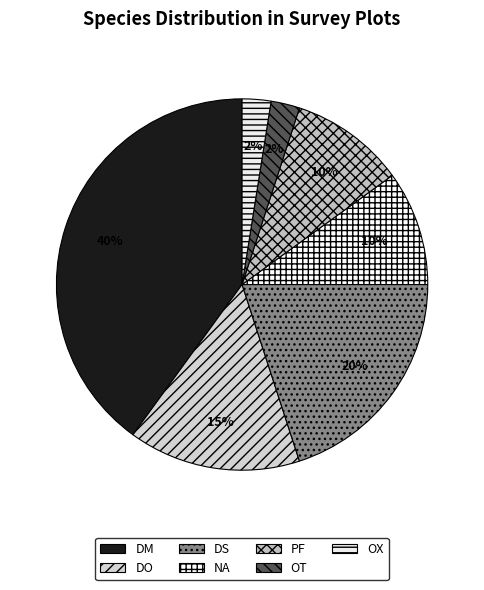

Rank the categories by value from lowest to highest.

OT, OX, NA, PF, DO, DS, DM